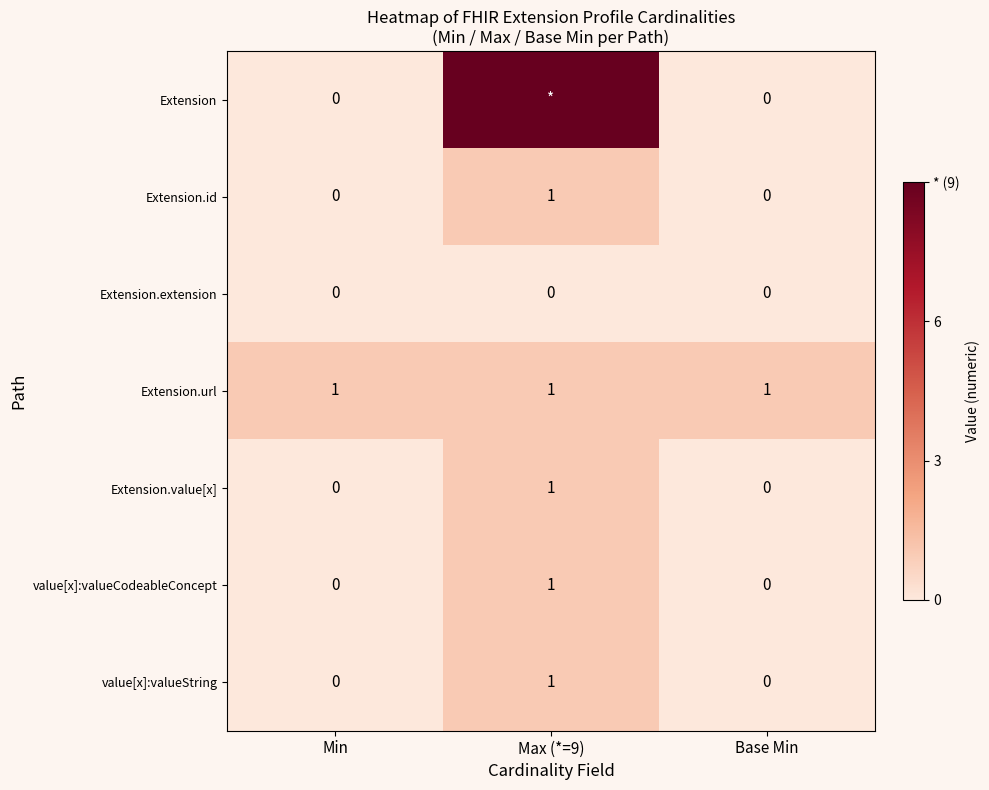

Is it true that value[x]:valueString equals 0 at Min?

True